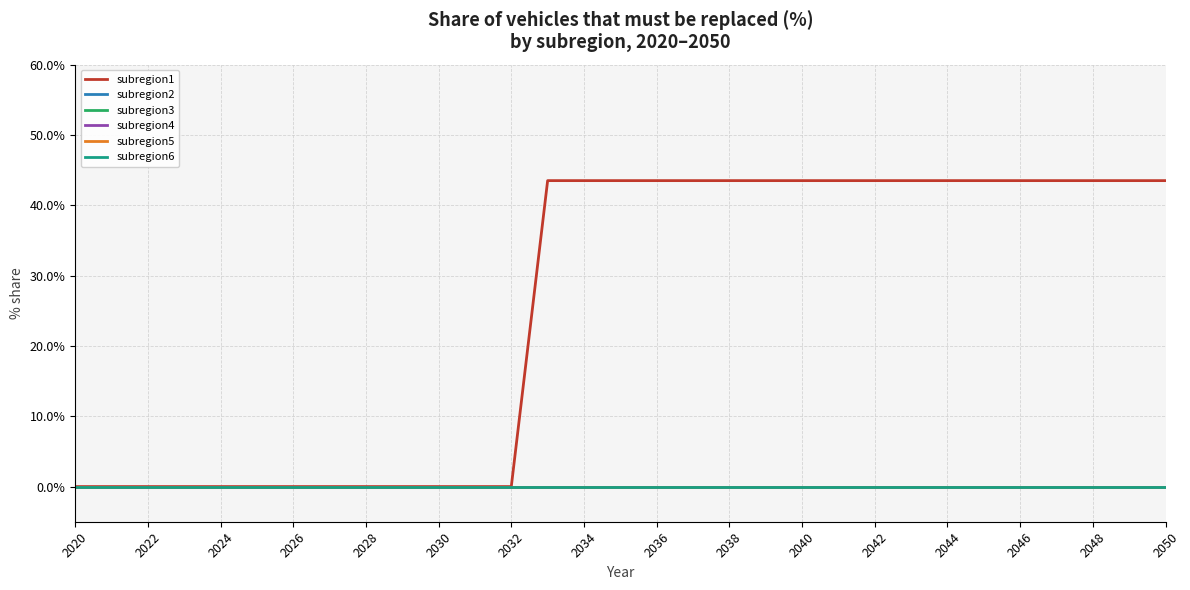

Does the chart display data point markers on the line(s)?

No